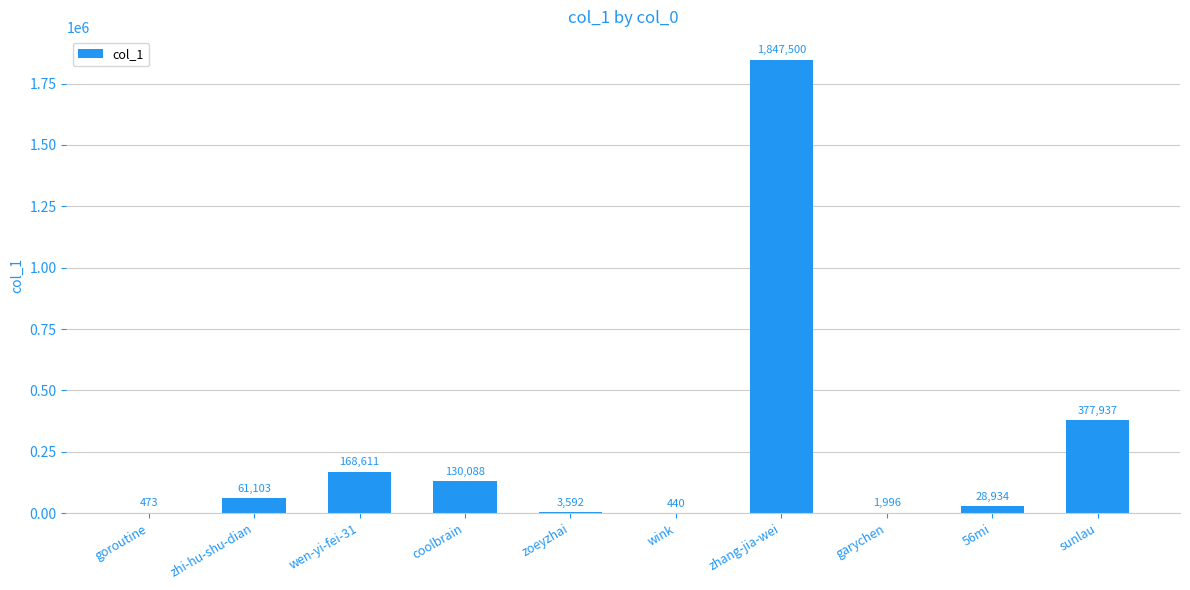

True or false: the data shows 3592 at zoeyzhai.

True